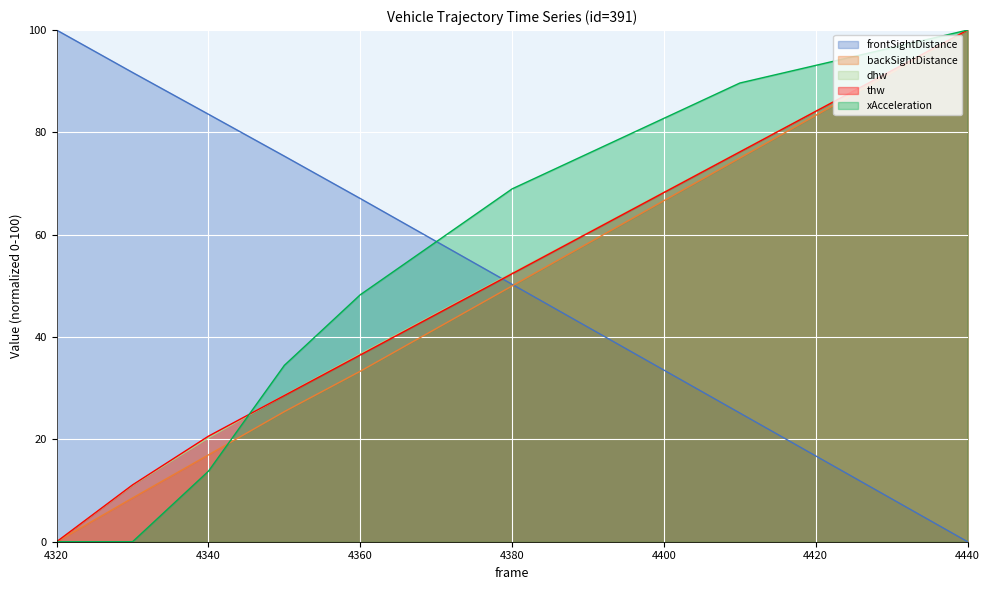

True or false: frontSightDistance (line) has more than 2 points higher than both neighbors.

False